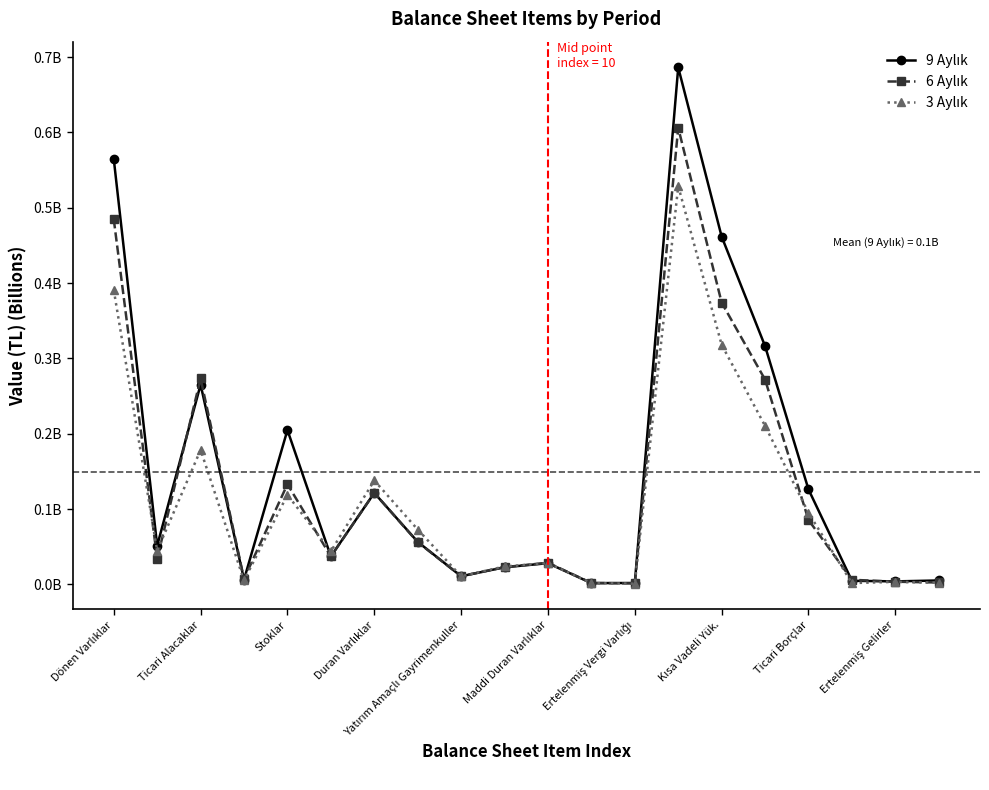

What is the sum of all 9 Aylık values?

3.0